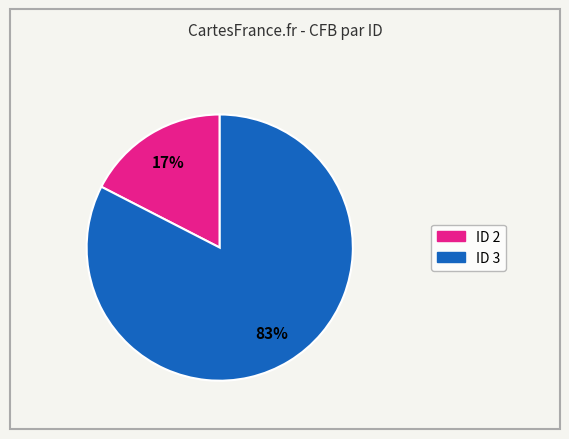

Is there any slice that represents more than half of the pie?

Yes